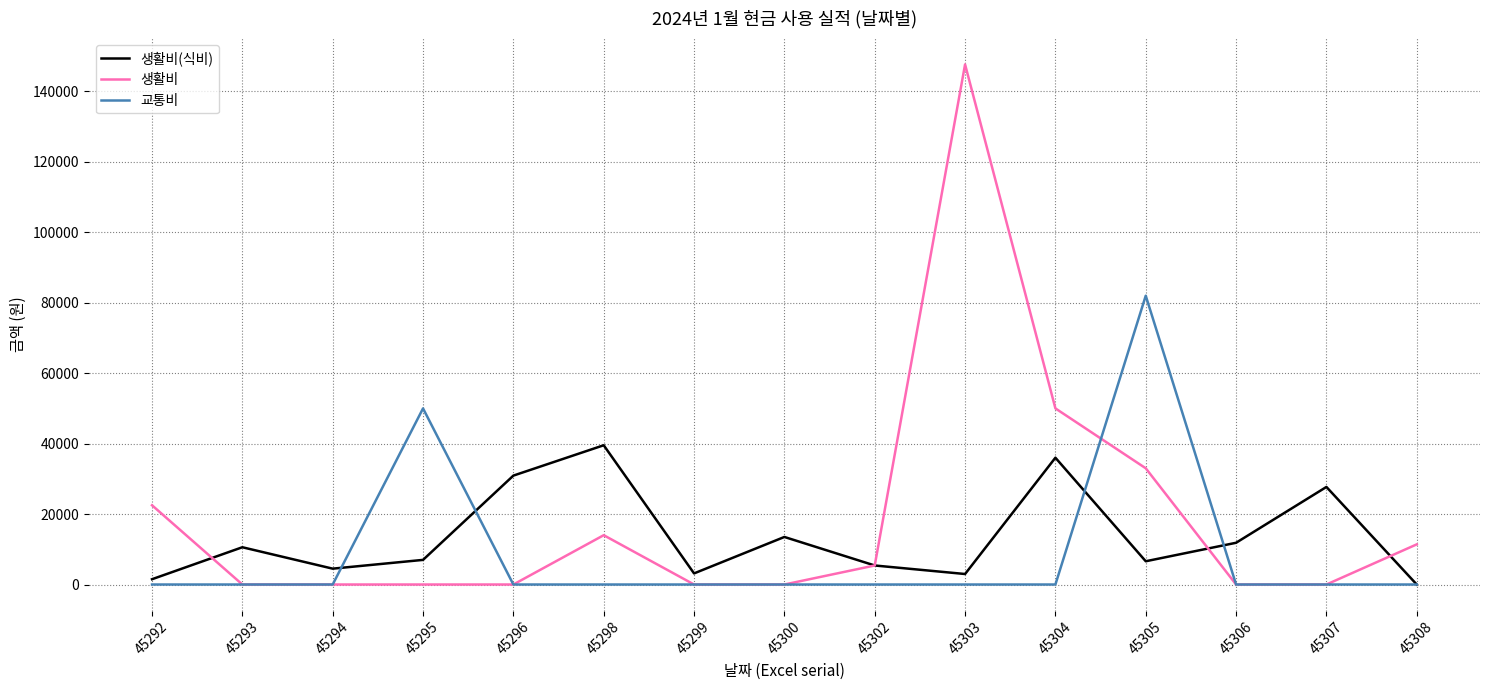

Where is 생활비 nearest to the value 73830?

45304